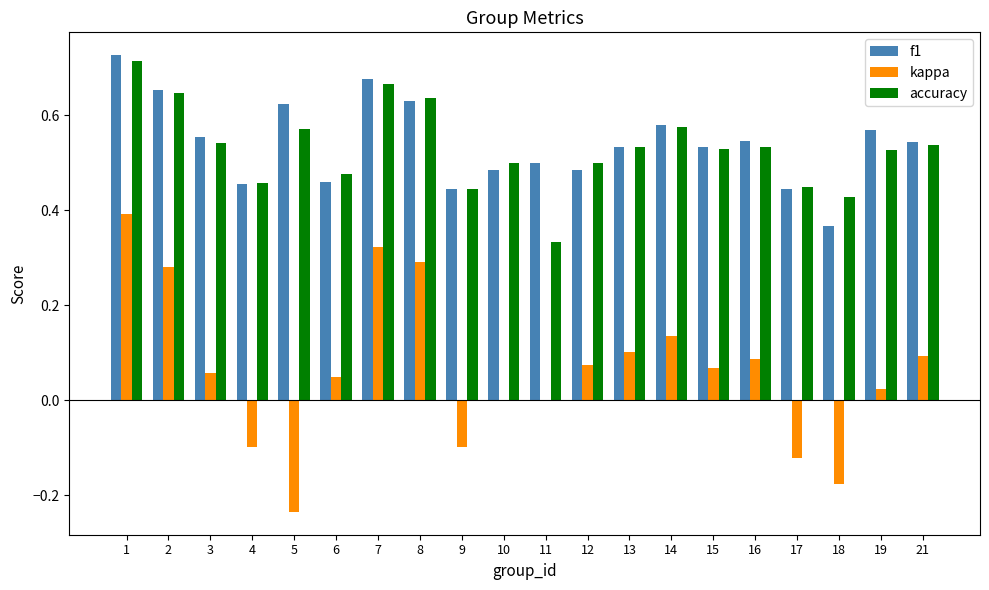

What is the sum of all accuracy values?

10.6